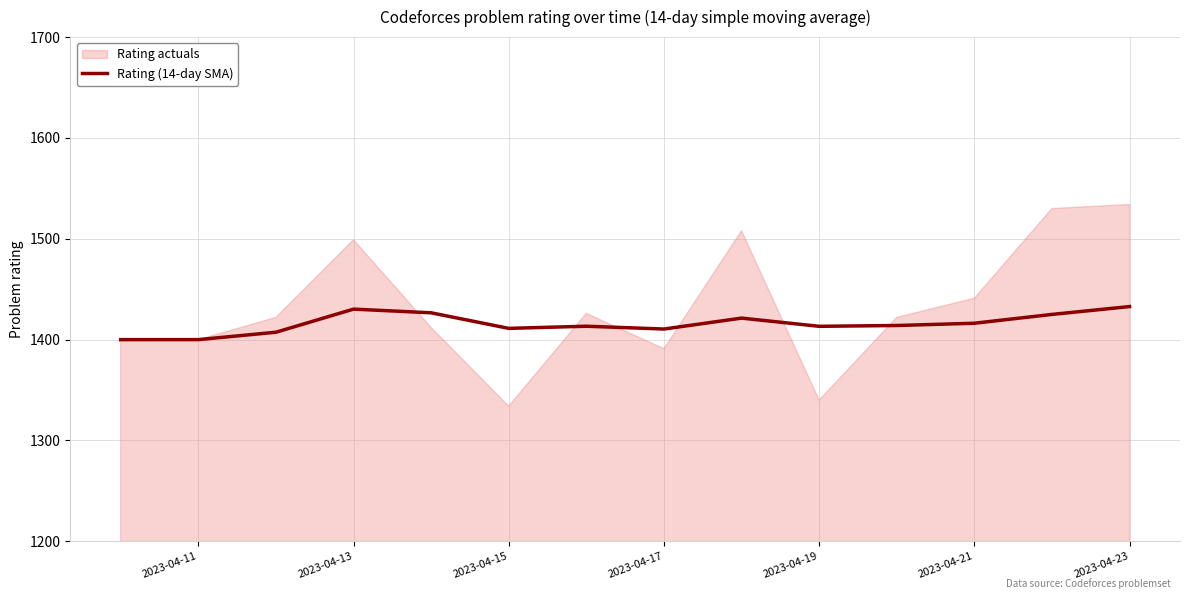

The Rating (14-day SMA) series shows 2094.0 at 2023-04-19. True or false?

False